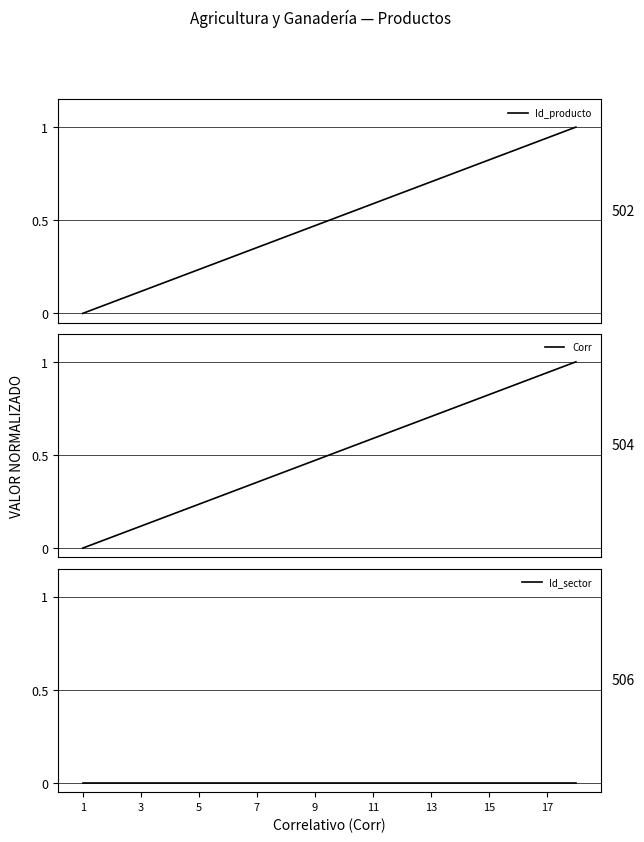

At how many categories does at least one series exceed 0?

17